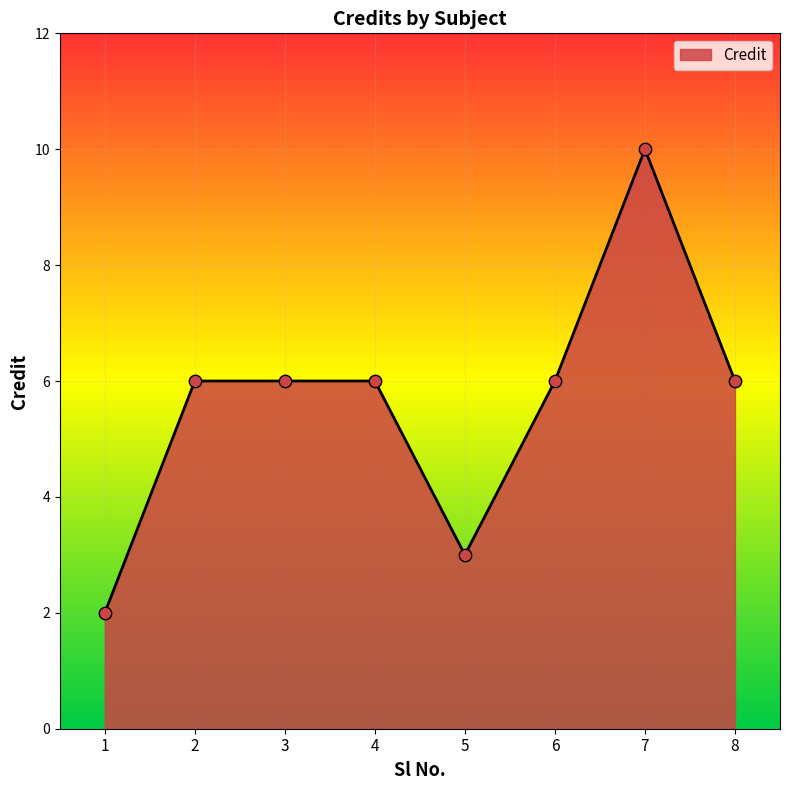

Which has a higher value, 7 or 4?

7